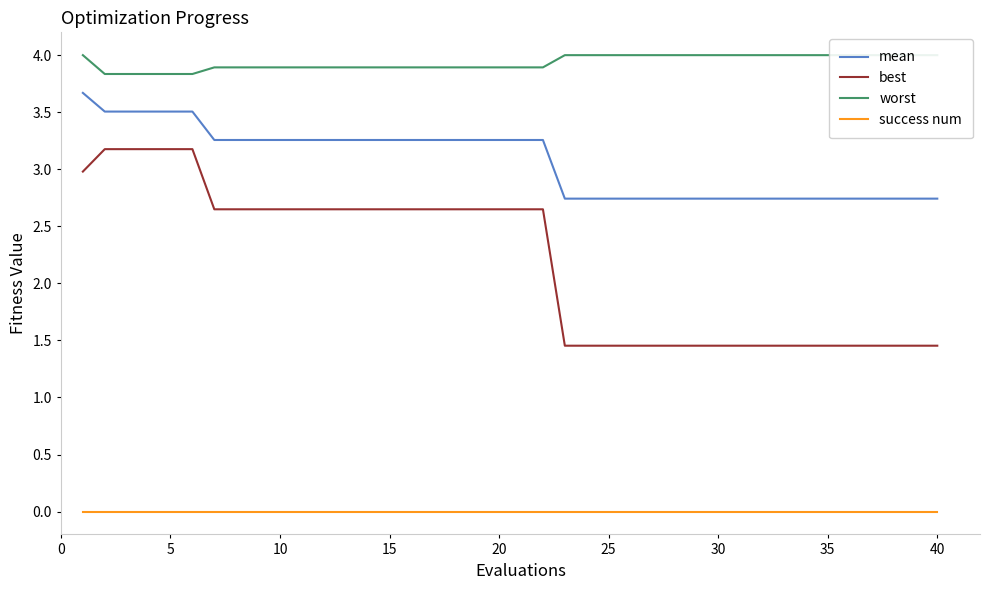

True or false: mean has a value of 3.3 at 10.

True